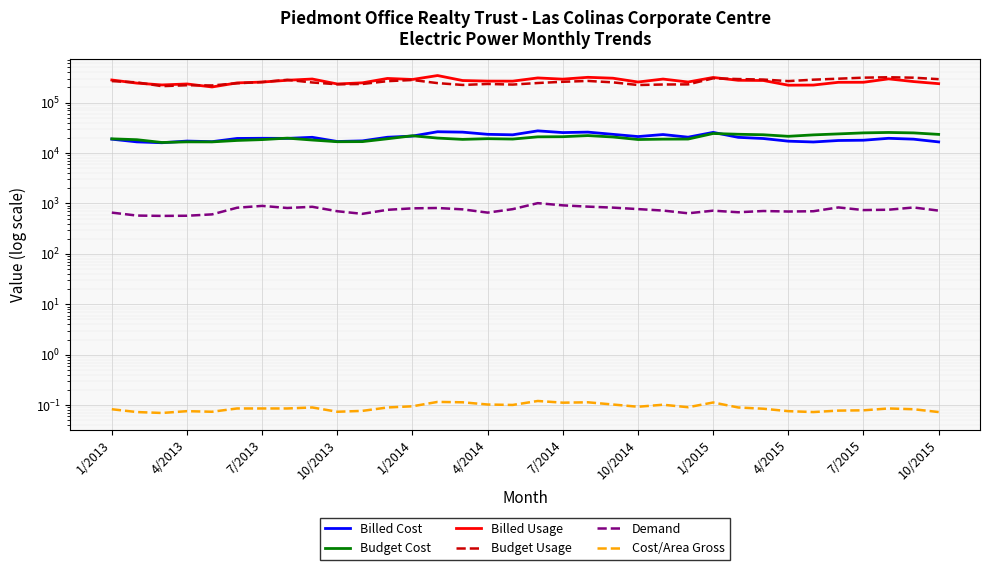

Read the Cost/Area Gross value at 28.

0.1